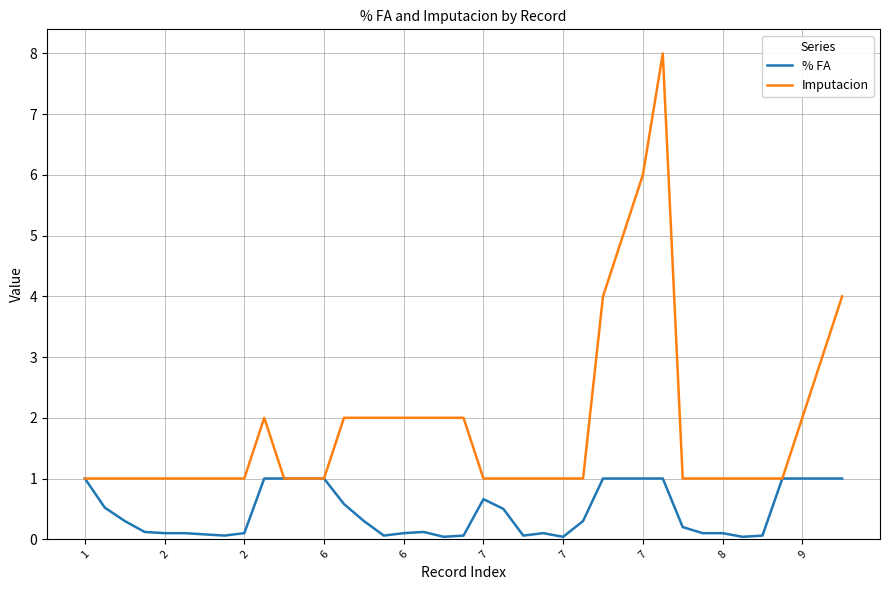

True or false: % FA has more than 0 interior local peaks.

True